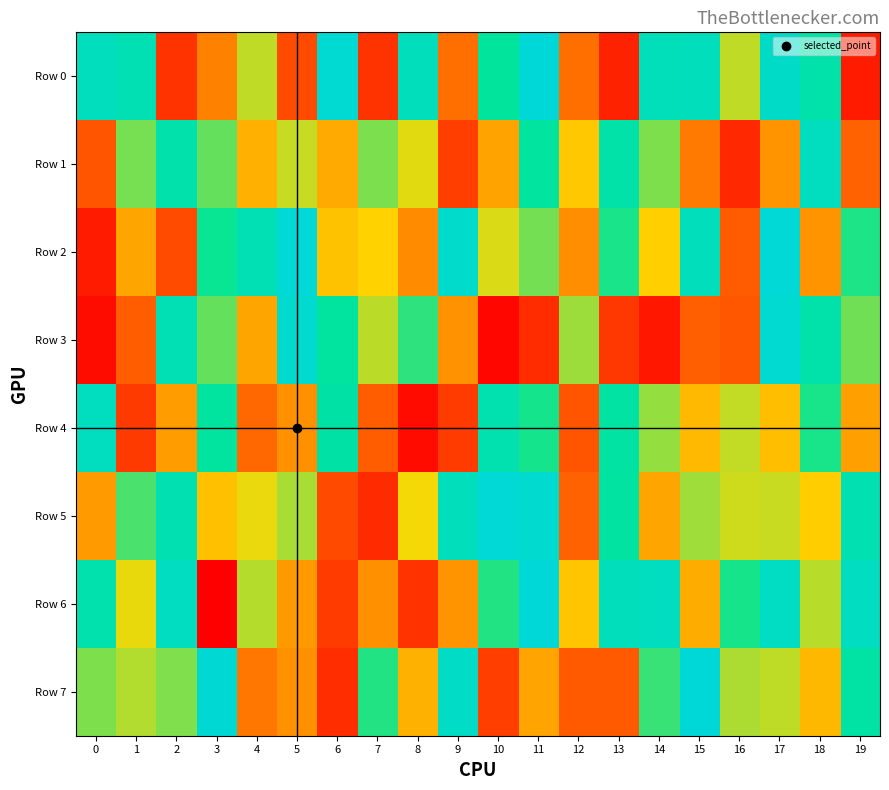

At 5, list the series in order from largest to smallest.

Row 2, Row 3, Row 5, Row 1, Row 6, Row 7, Row 4, Row 0